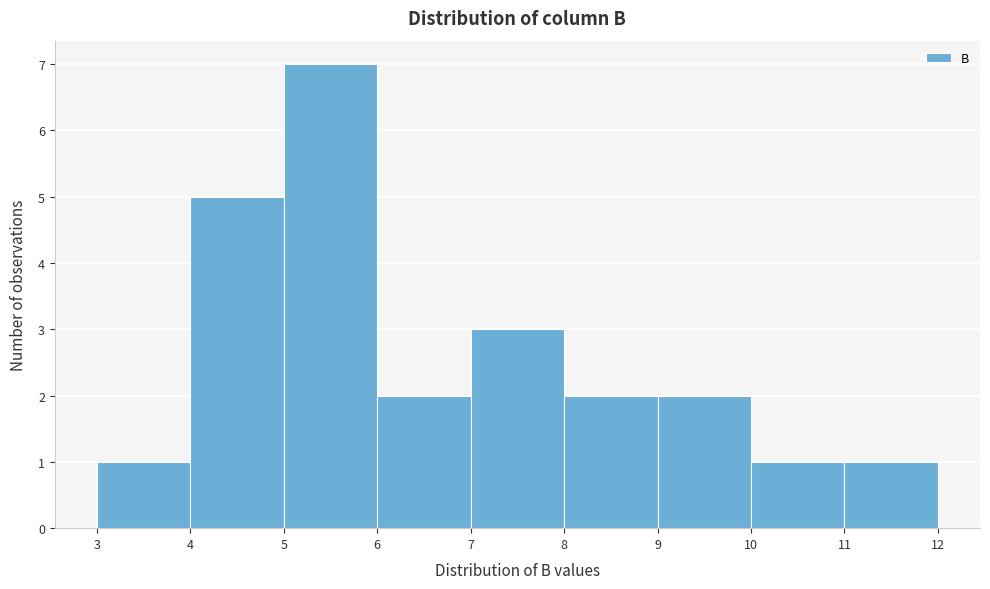

Reading left to right, transcribe this chart: for each bar, give the range it covers on the x-axis and its height. The values are not printed on the chart, so give them approximately, as read against the axis.

3 to 4: 1
4 to 5: 5
5 to 6: 7
6 to 7: 2
7 to 8: 3
8 to 9: 2
9 to 10: 2
10 to 11: 1
11 to 12: 1